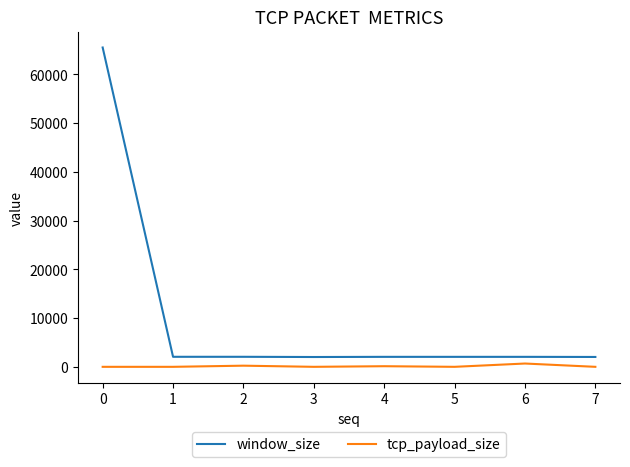

What is the highest value of the window_size series?

65535